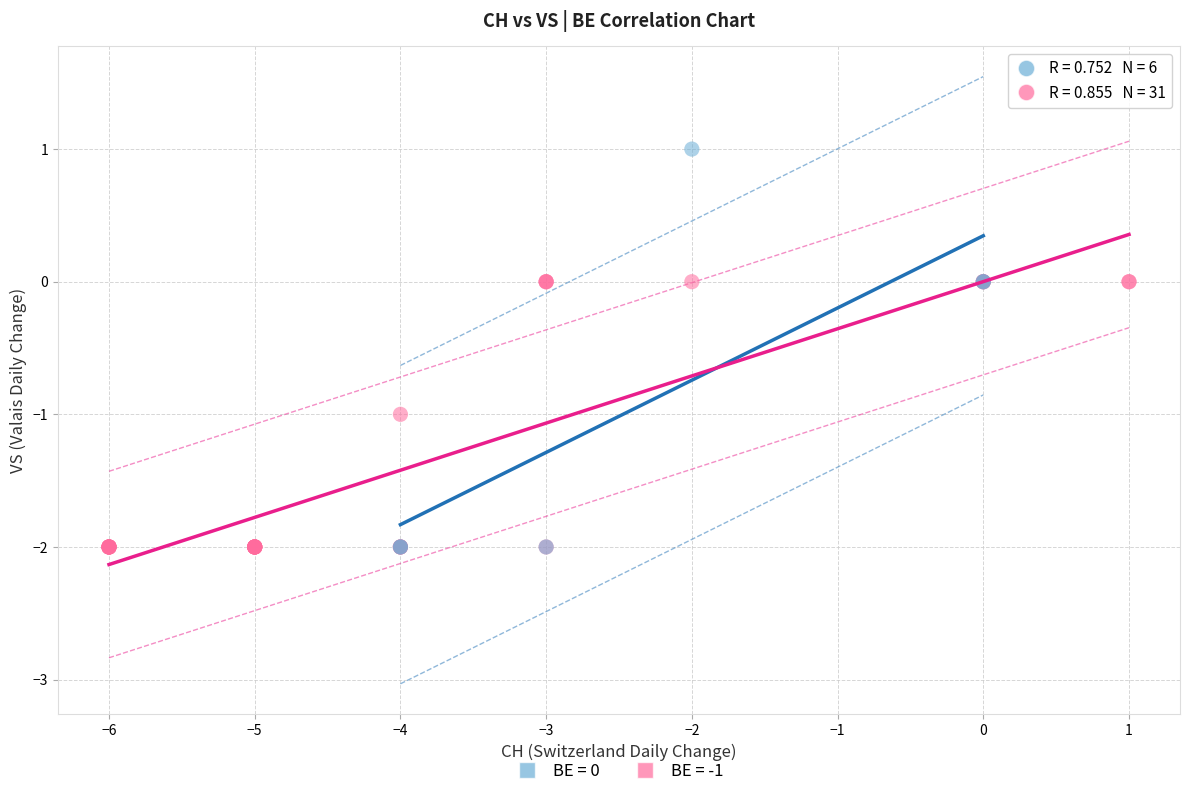

Which series has the largest Y range (max minus min)?

BE = 0